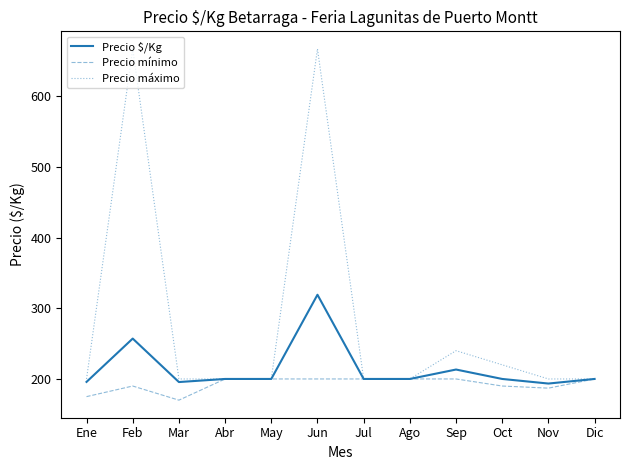

Is it true that Precio $/Kg equals 200.0 at Oct?

True